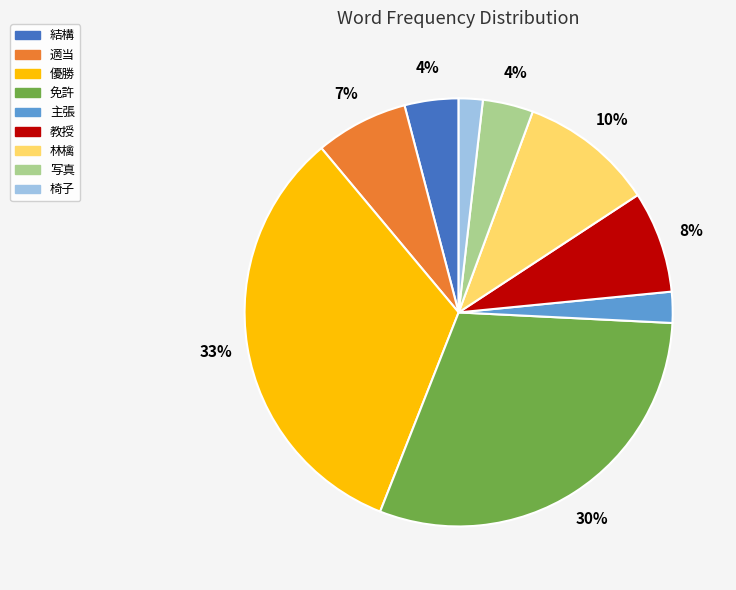

Combined, do 林檎 and 適当 account for over 50%?

No